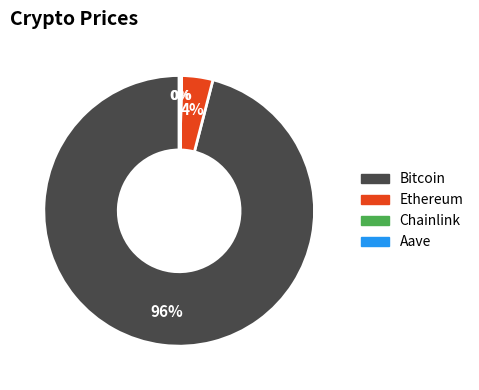

Which category accounts for the majority?

Bitcoin